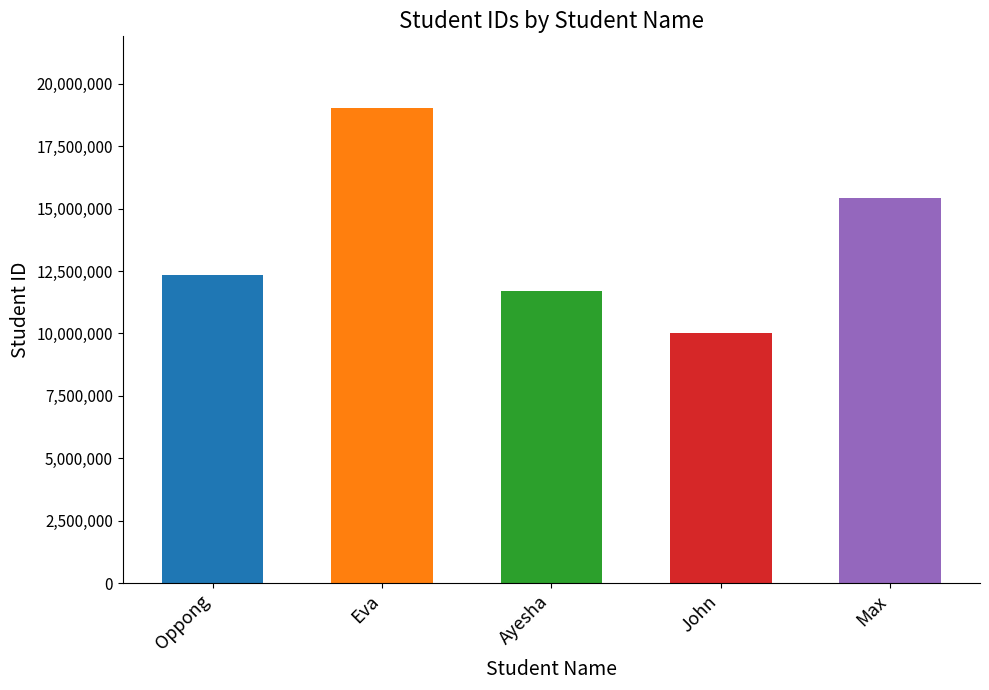

How many distinct data groups are displayed?

1